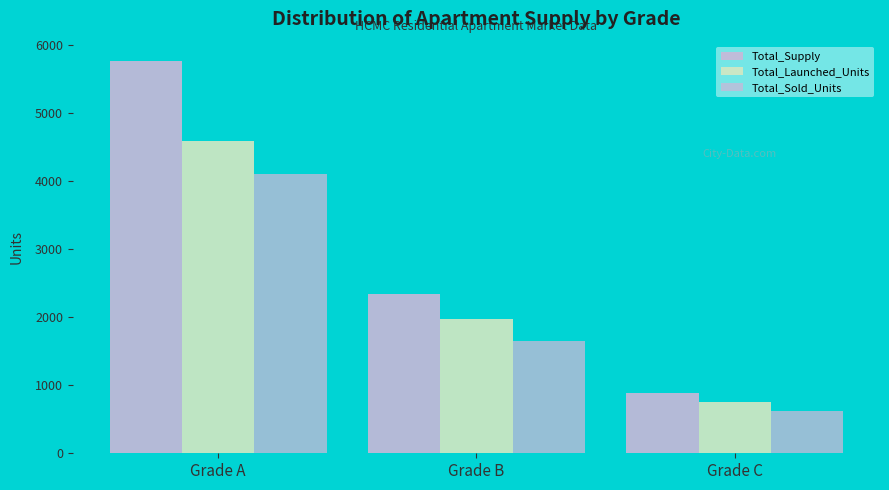

Which series has the widest spread of values?

Total_Supply